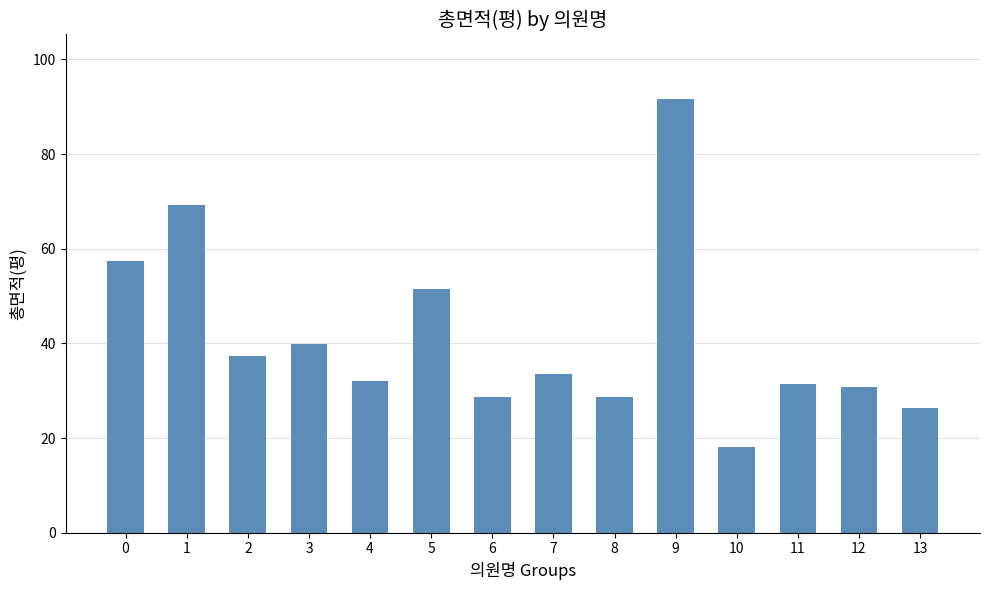

The value at 11 is 7.9. True or false?

False